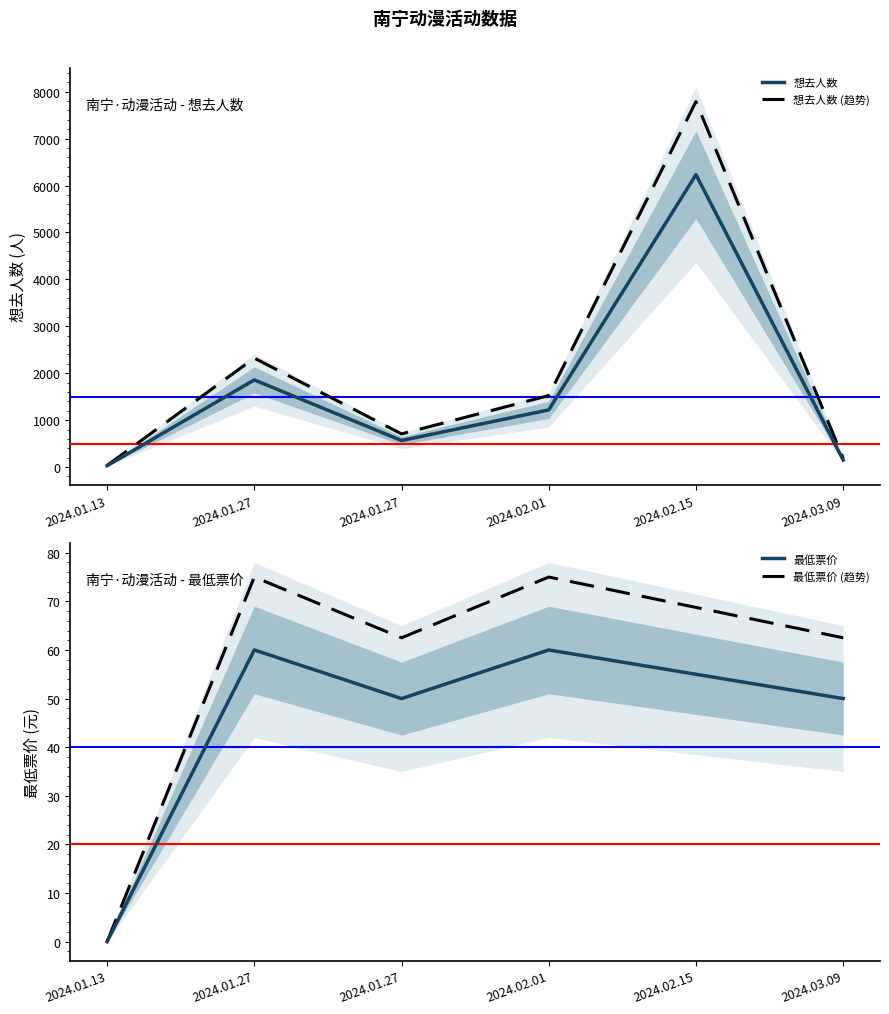

Does the chart display data point markers on the line(s)?

No